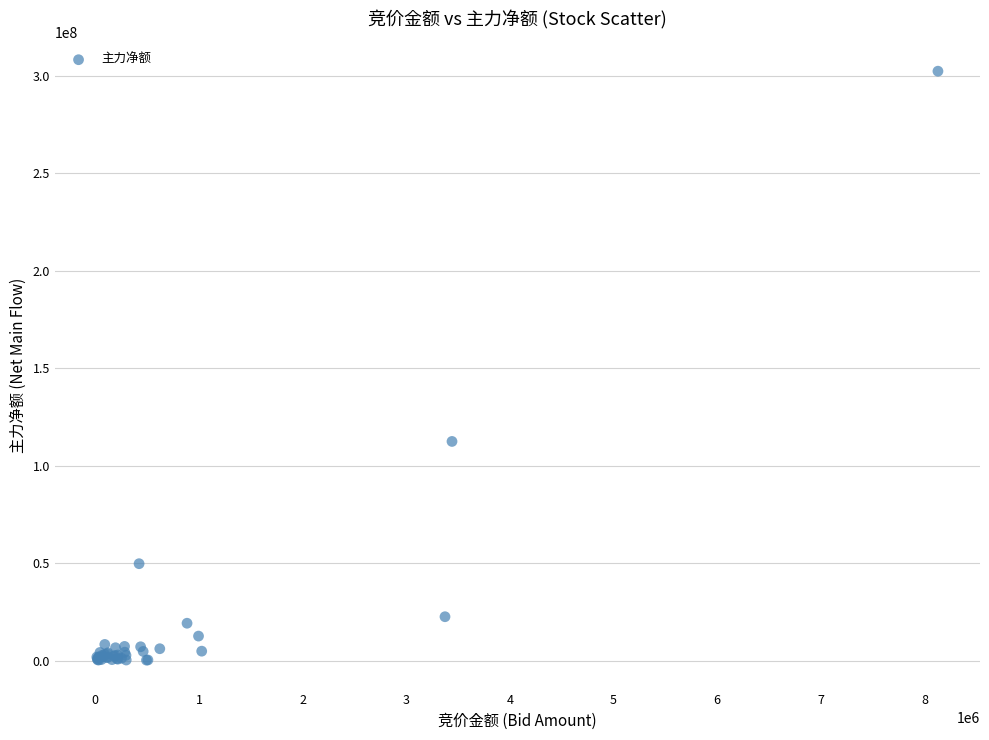

What Y value in the scatter plot is closest to 151374995?

112525737